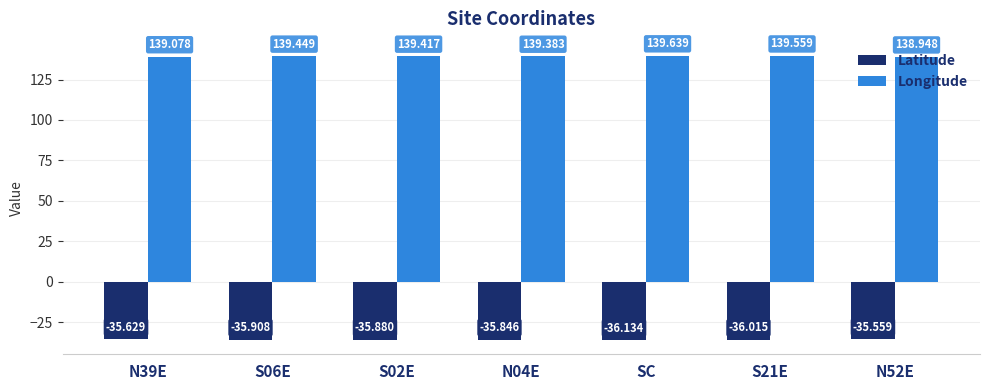

Reading left to right, extract all data points from this chart.

Latitude: -35.6	-35.9	-35.9	-35.8	-36.1	-36.0	-35.6
Longitude: 139.1	139.4	139.4	139.4	139.6	139.6	138.9